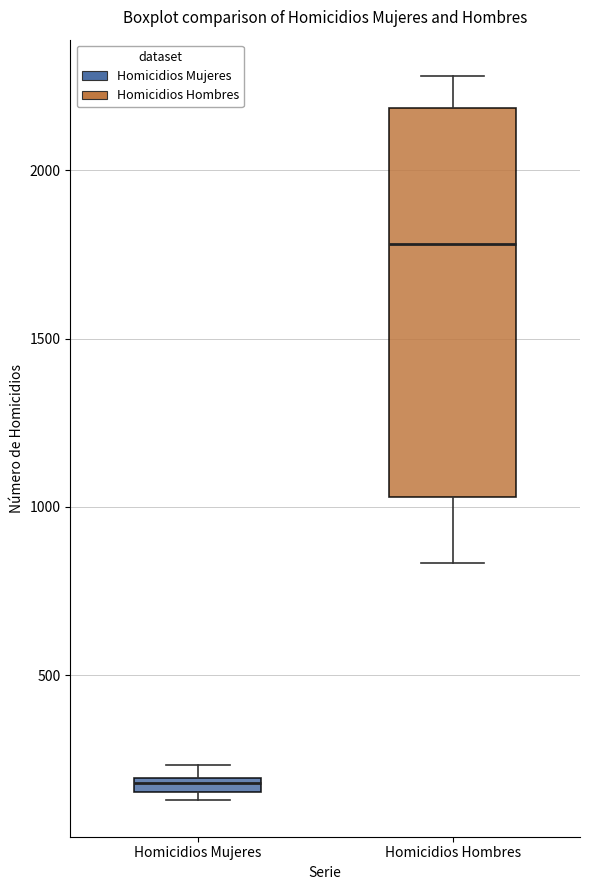

Where does the upper whisker of the box for Homicidios Hombres end on the y-axis? The values are not printed on the chart, so give them approximately, as read against the axis.

2300